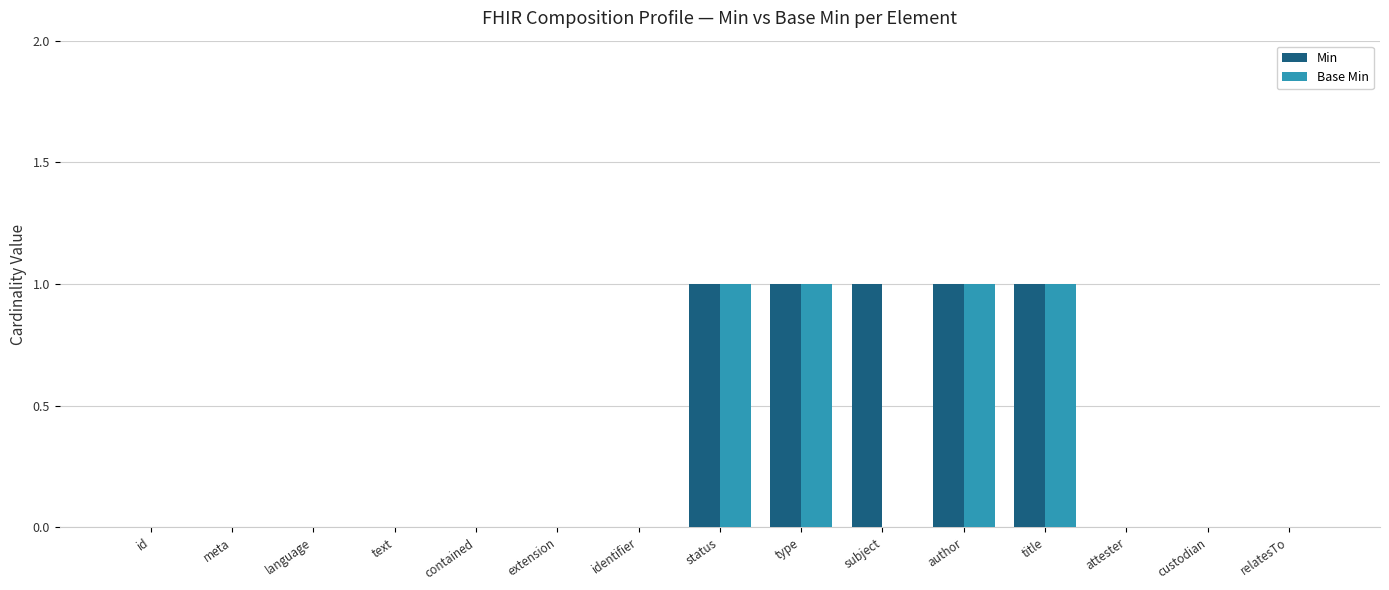

What is the sum of all Min values?

5